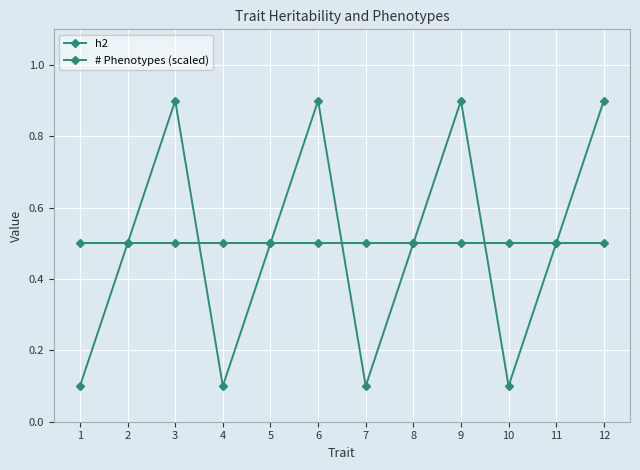

Is it true that # Phenotypes (scaled) equals 0.8 at 12?

False